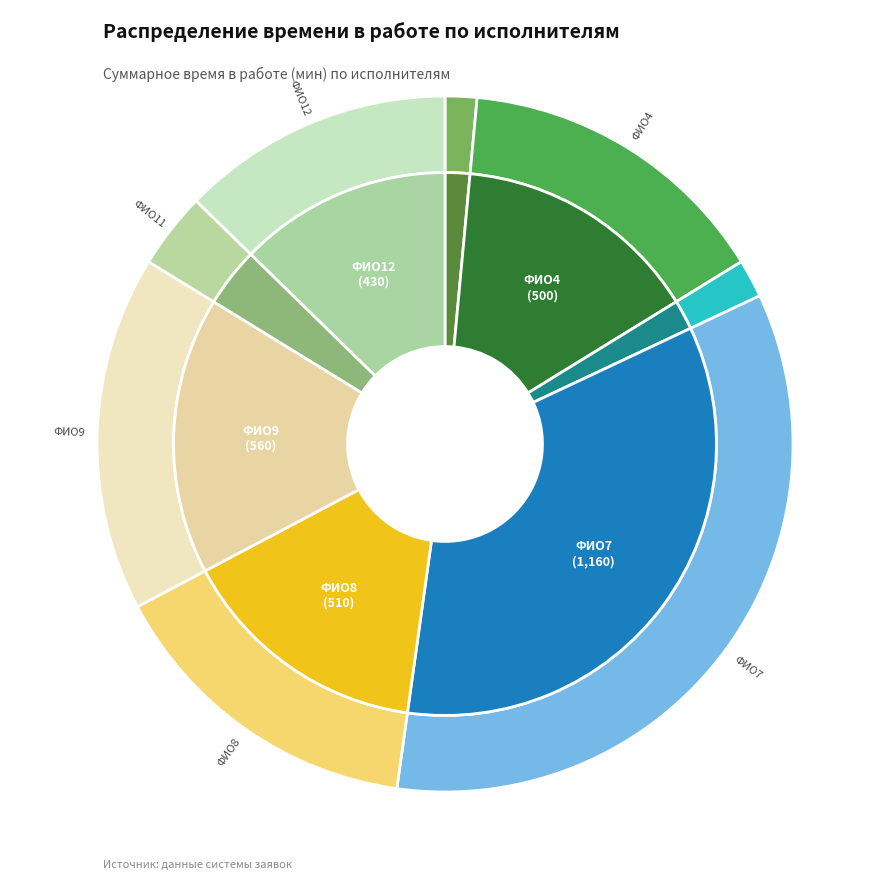

How much of the chart is everything except ФИО12?

87.3%